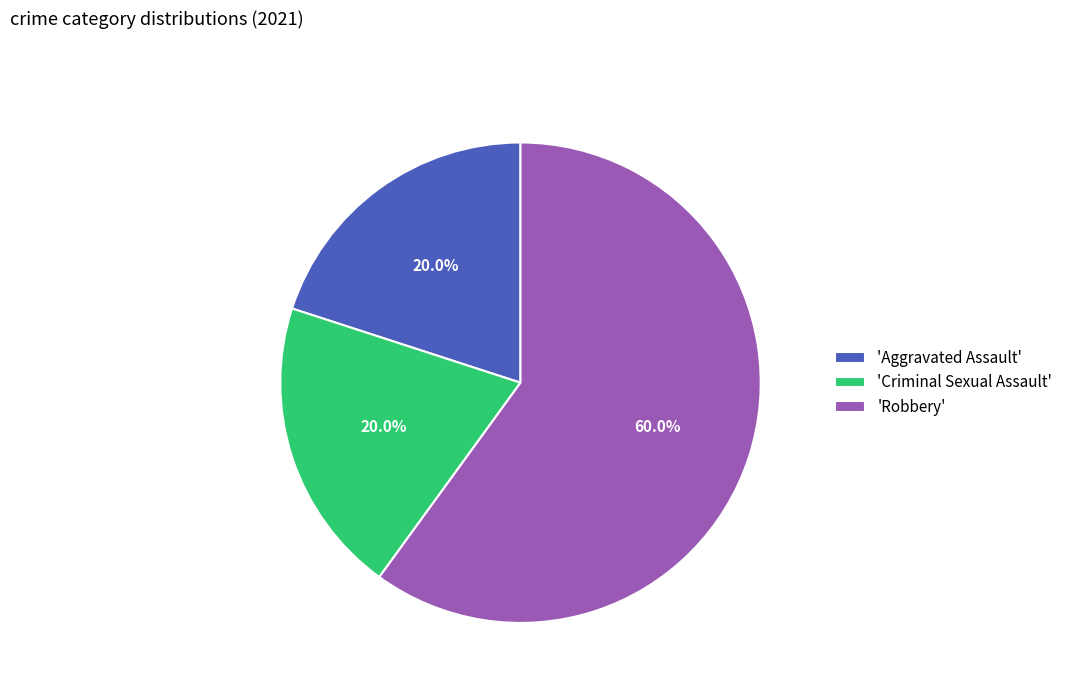

Combined, what portion of the pie is 'Criminal Sexual Assault' and 'Robbery'?

80.0%